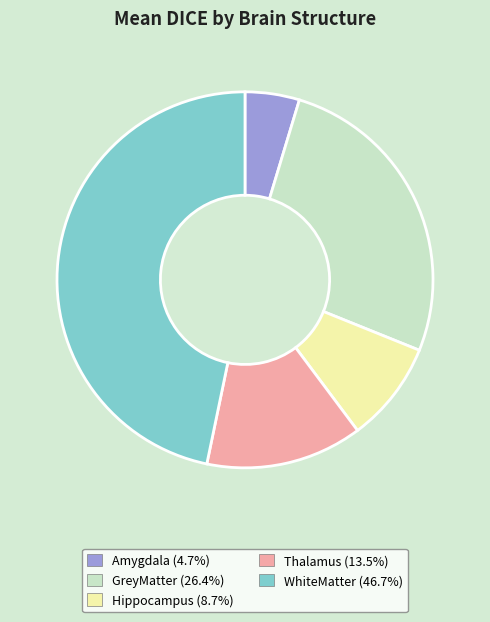

What is the largest slice in the pie chart?

WhiteMatter